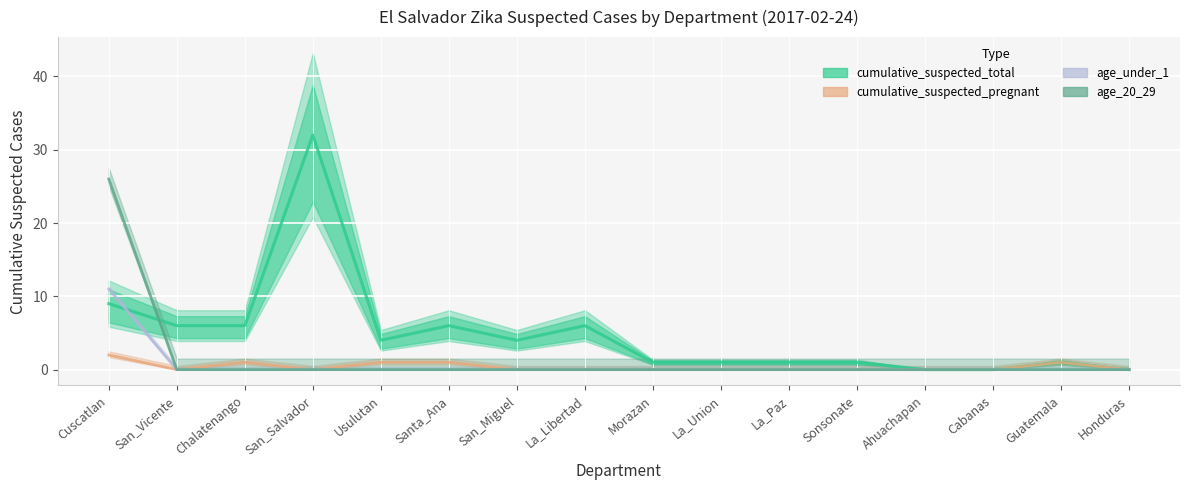

True or false: age_under_1 and cumulative_suspected_total cross at least once.

True